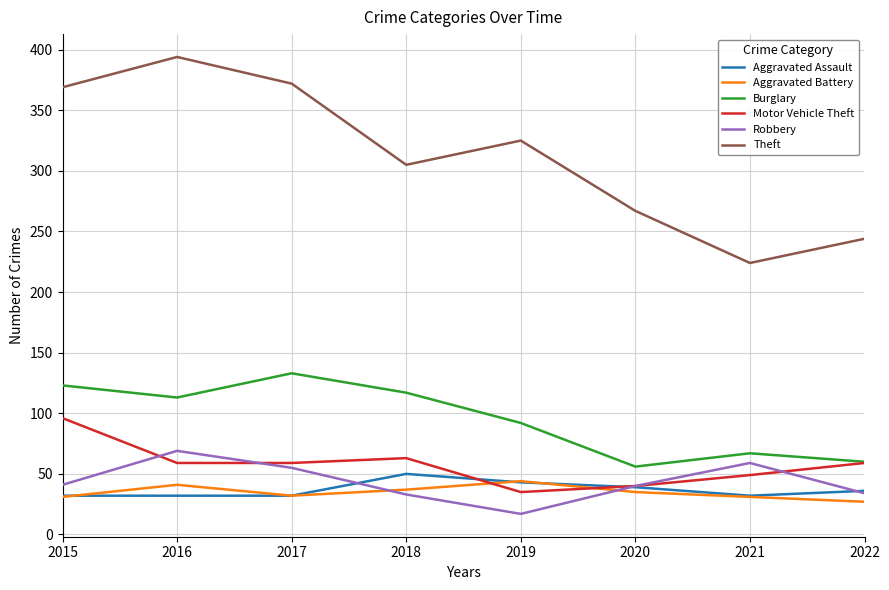

In Burglary, how many points are lower than both neighbors (excluding endpoints)?

2